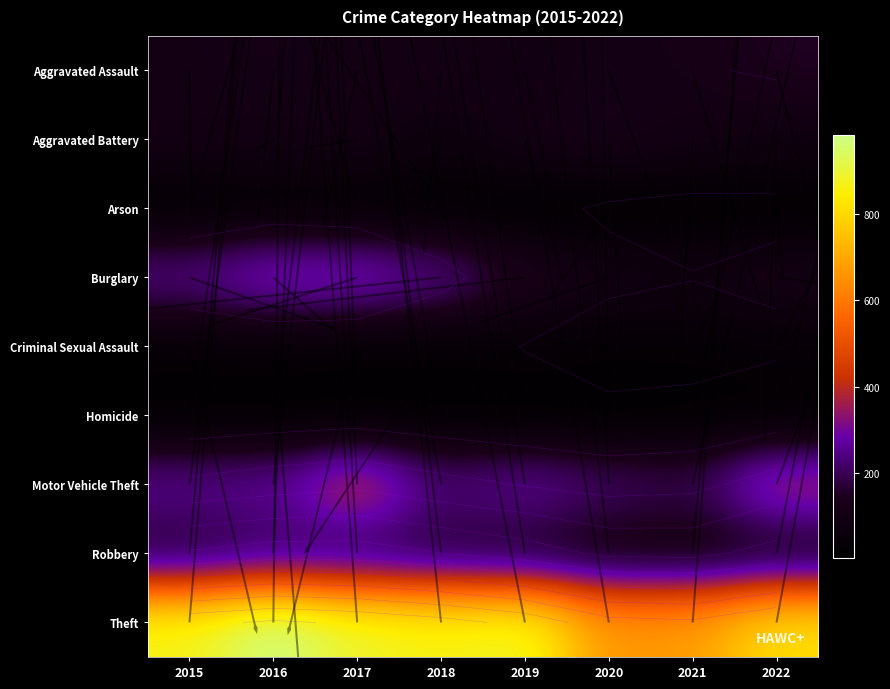

Reading left to right, what are all the values shown in this chart?

Aggravated Assault: 2015=110	2016=118	2017=105	2018=115	2019=92	2020=113	2021=115	2022=153
Aggravated Battery: 2015=108	2016=102	2017=108	2018=67	2019=108	2020=126	2021=100	2022=82
Arson: 2015=13	2016=20	2017=14	2018=12	2019=5	2020=4	2021=6	2022=11
Burglary: 2015=254	2016=333	2017=329	2018=257	2019=143	2020=100	2021=90	2022=116
Criminal Sexual Assault: 2015=28	2016=30	2017=21	2018=21	2019=35	2020=27	2021=26	2022=38
Homicide: 2015=9	2016=7	2017=8	2018=10	2019=5	2020=2	2021=13	2022=9
Motor Vehicle Theft: 2015=261	2016=265	2017=411	2018=231	2019=273	2020=222	2021=193	2022=373
Robbery: 2015=154	2016=194	2017=178	2018=155	2019=135	2020=97	2021=91	2022=111
Theft: 2015=874	2016=984	2017=892	2018=868	2019=891	2020=666	2021=678	2022=818